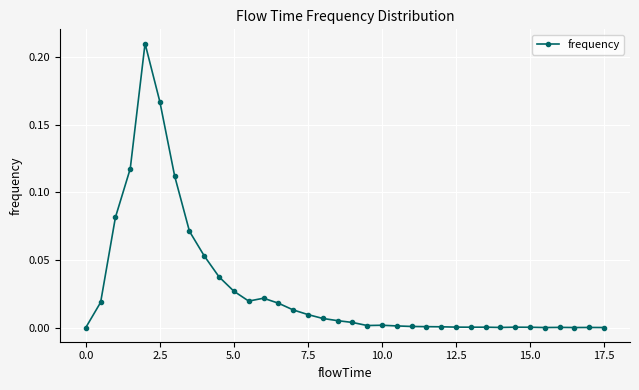

True or false: there are more than 1 points higher than both neighbors.

True